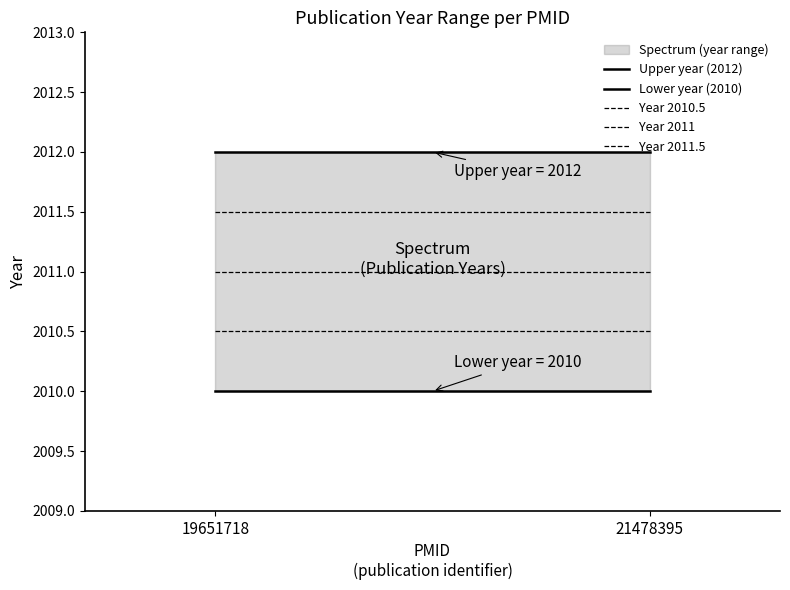

What is the sum of all Lower year (2010) values?

4020.0